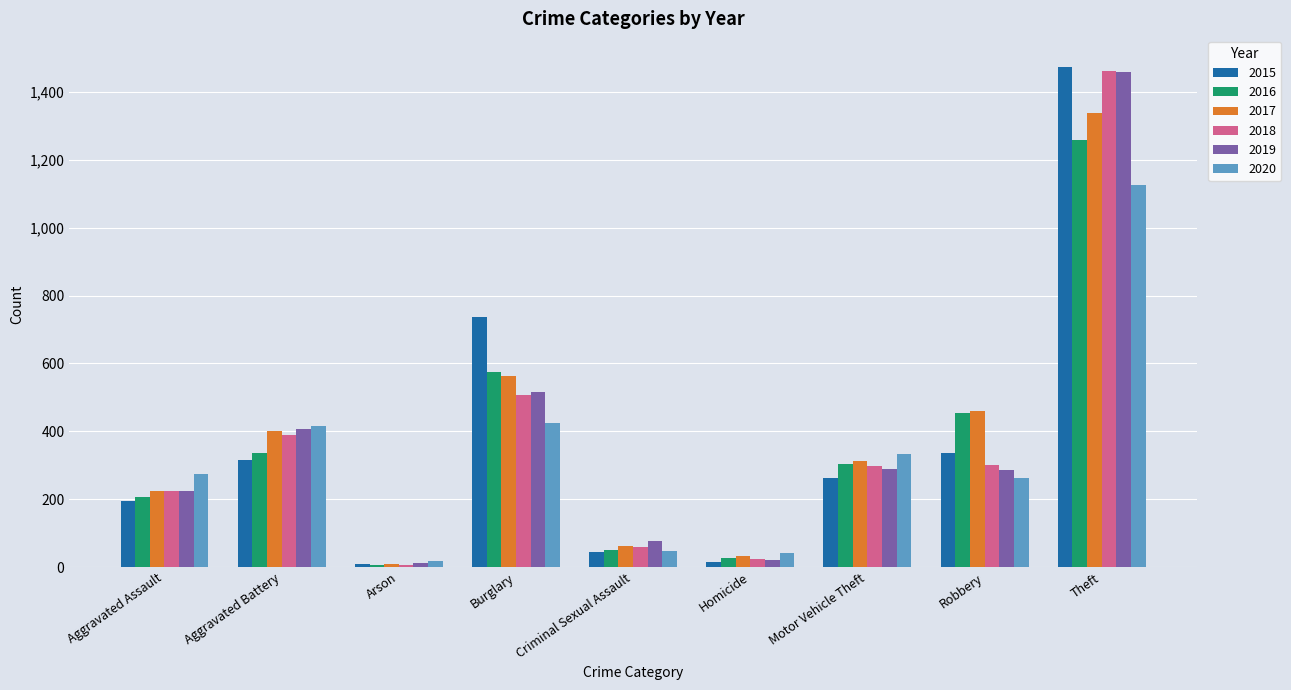

What is the maximum value shown in the chart?

1474